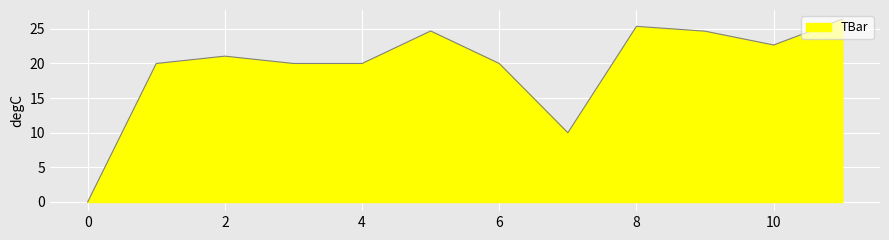

What is the difference between the maximum and minimum values?

26.4